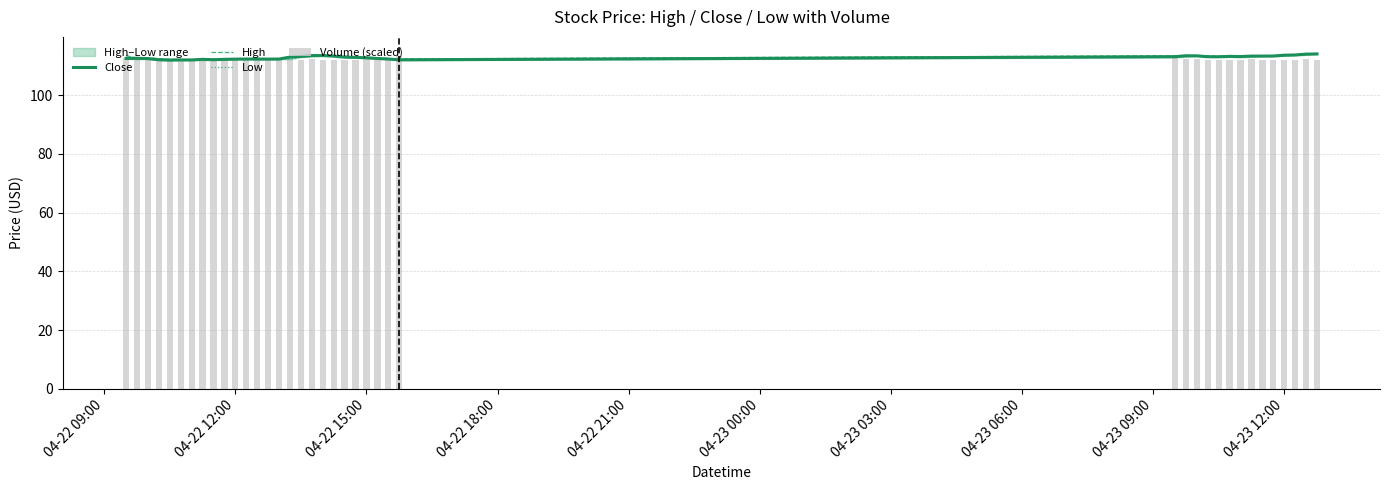

Is the value of High at 25 greater than the value of Close at 11?

Yes